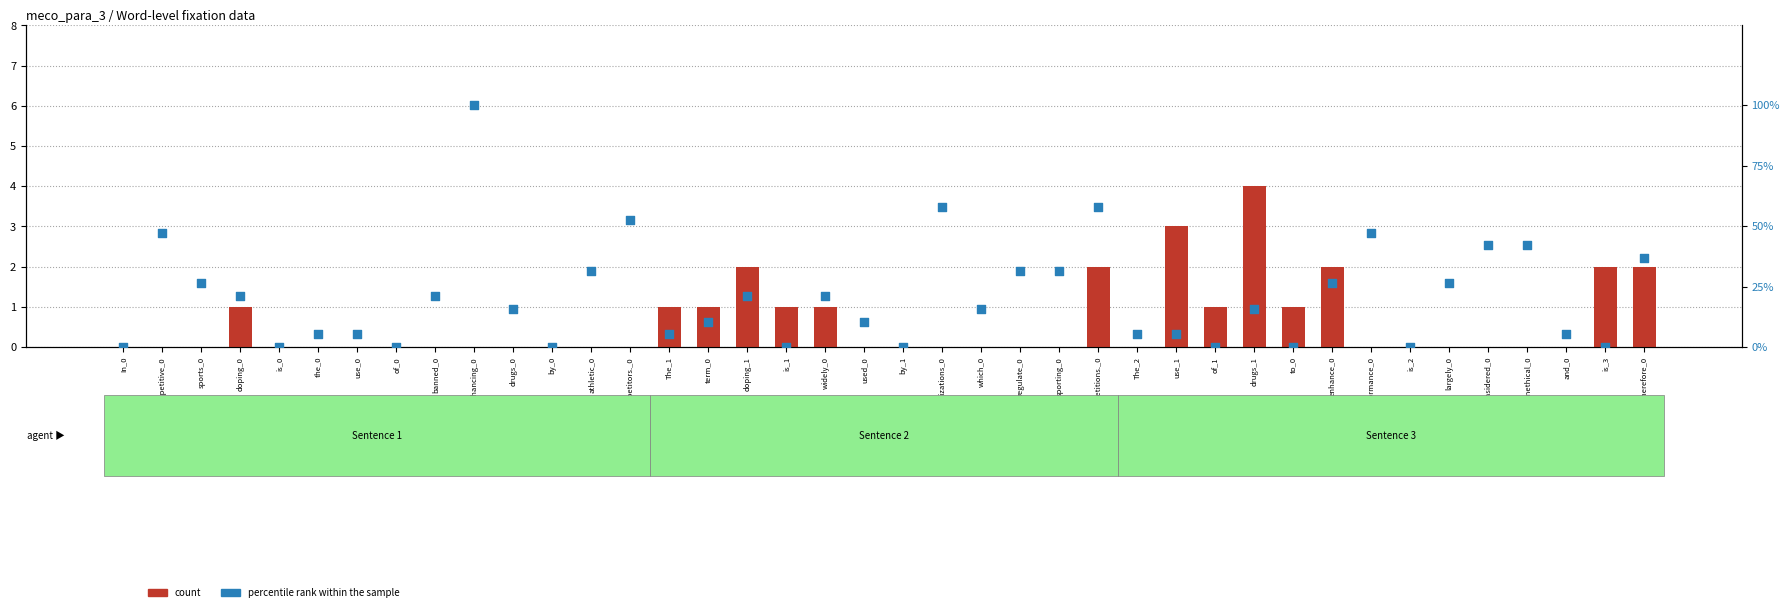

At how many categories does at least one series exceed 60?

1